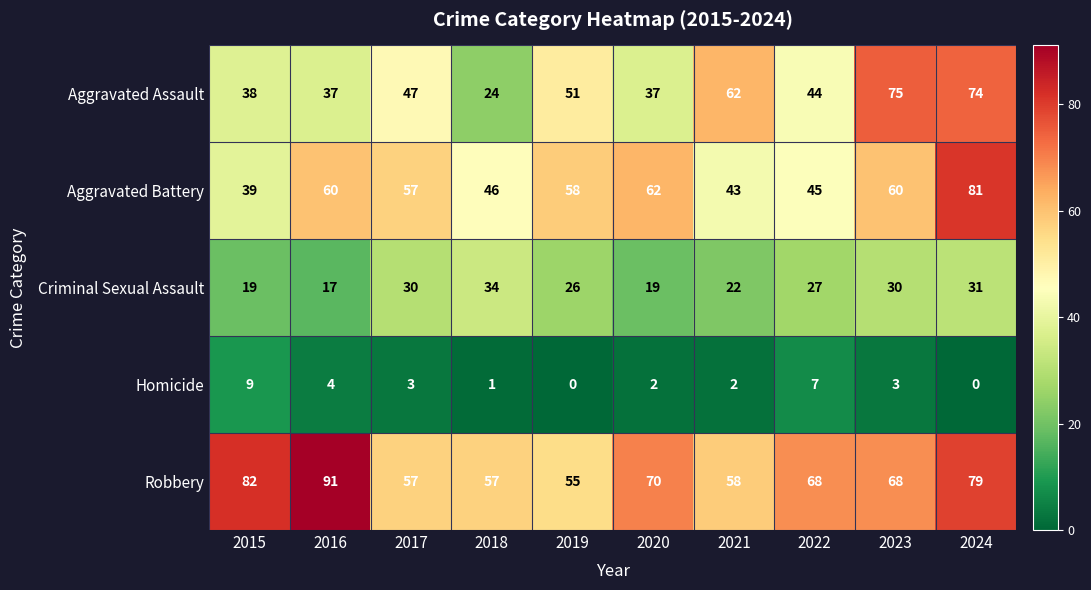

Which series has the largest total across all categories?

Robbery